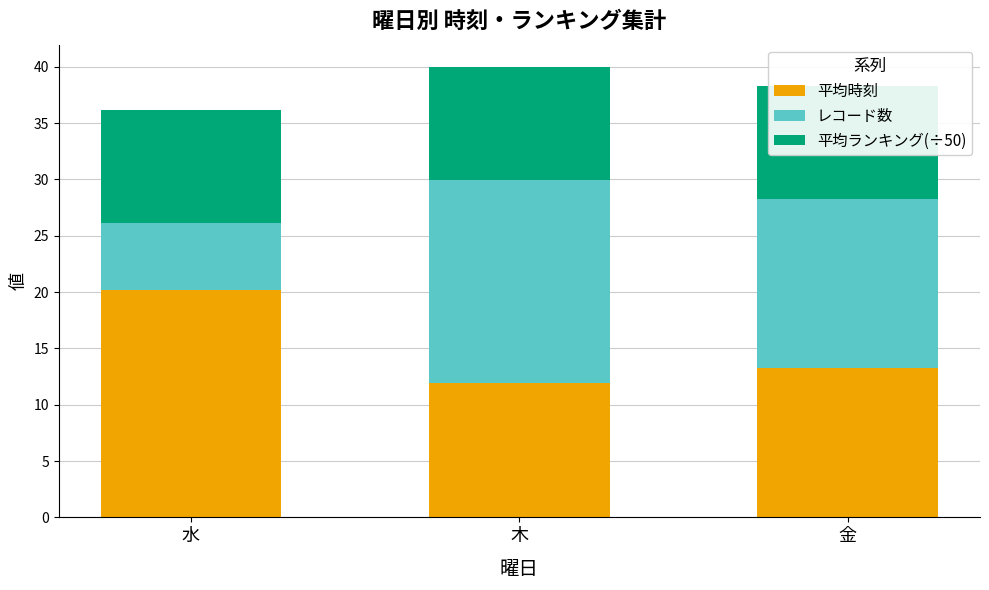

Which series has the widest spread of values?

レコード数